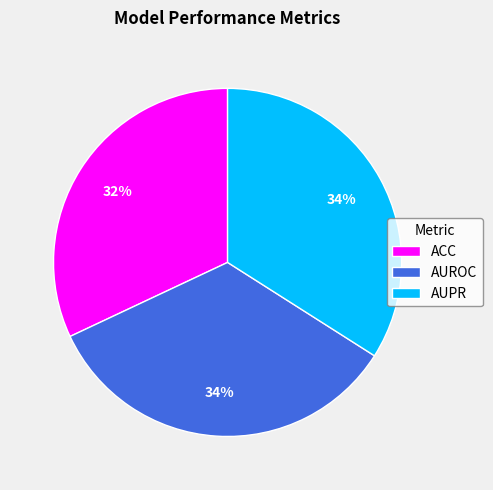

To the nearest percent, what percentage of the pie is AUPR?

34%